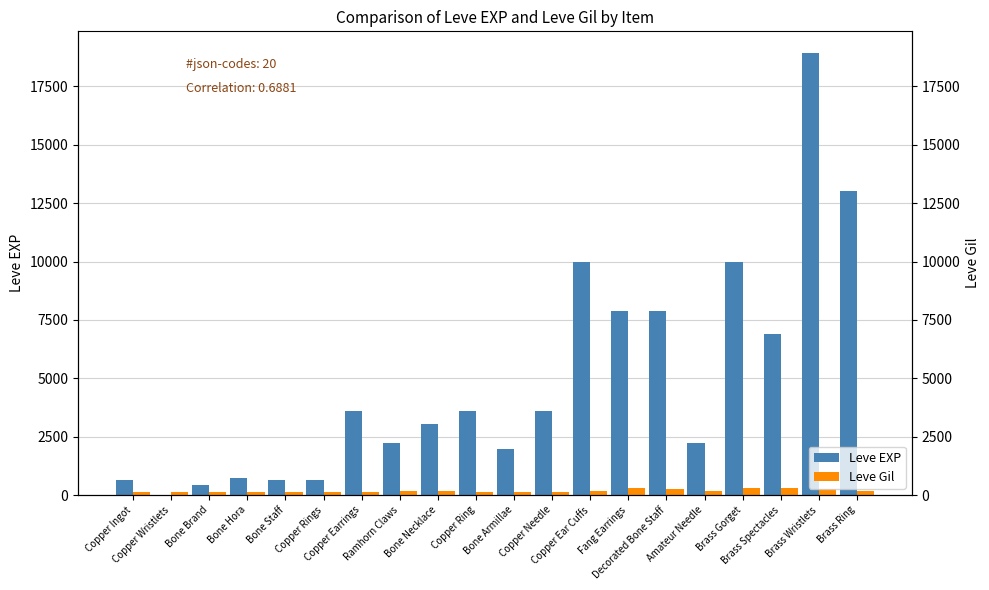

Is it true that Leve EXP equals 3289 at Amateur Needle?

False